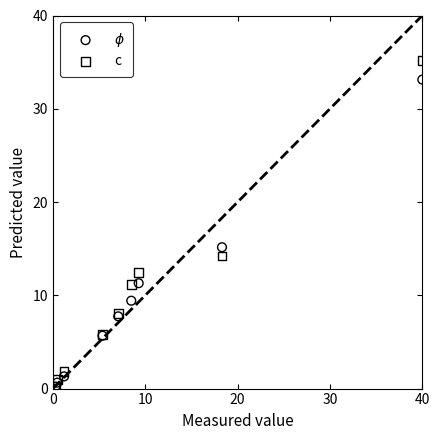

In the c series, what Y value is closest to 17?

14.2